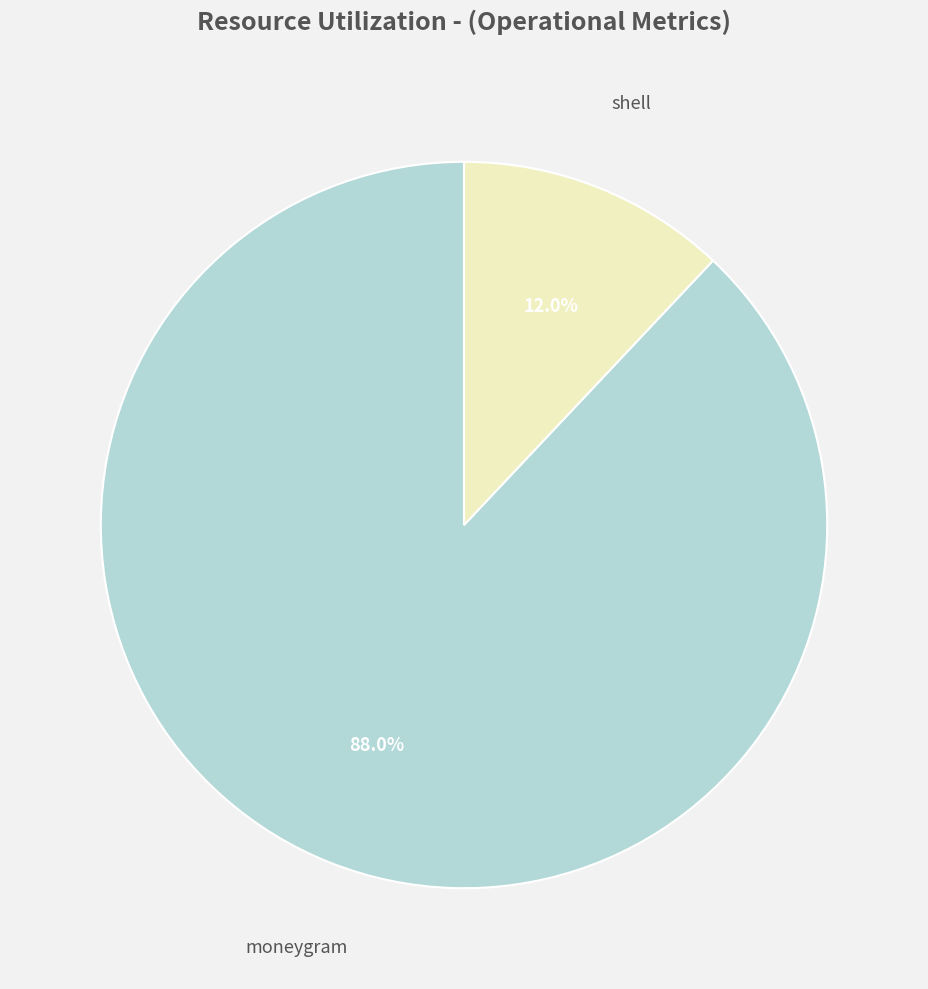

Does any single category account for the majority?

Yes